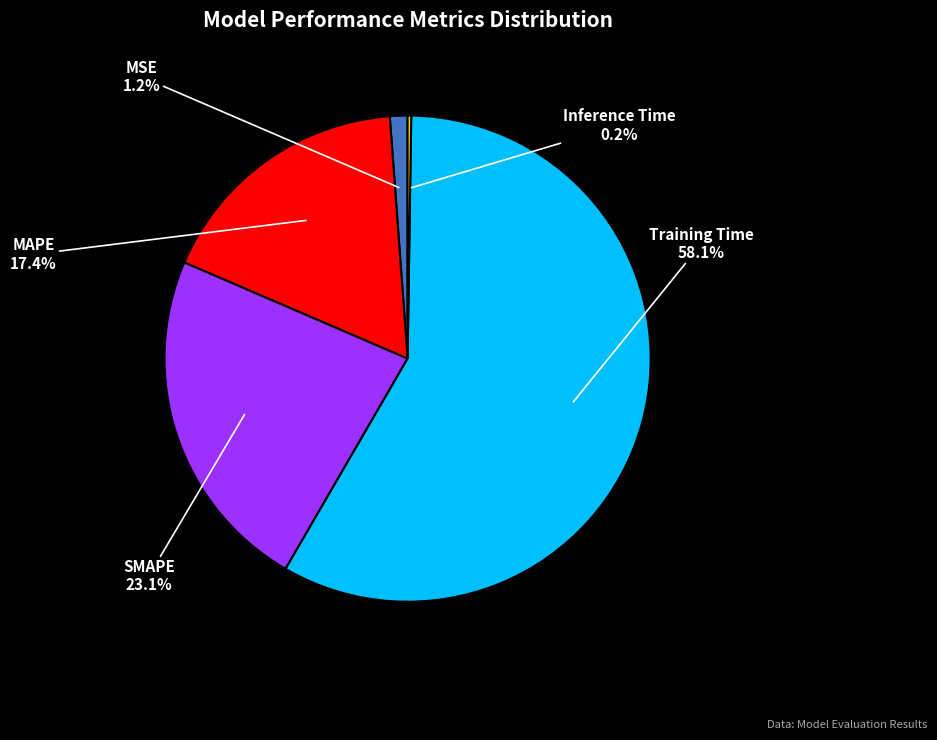

What is the majority slice?

Training Time